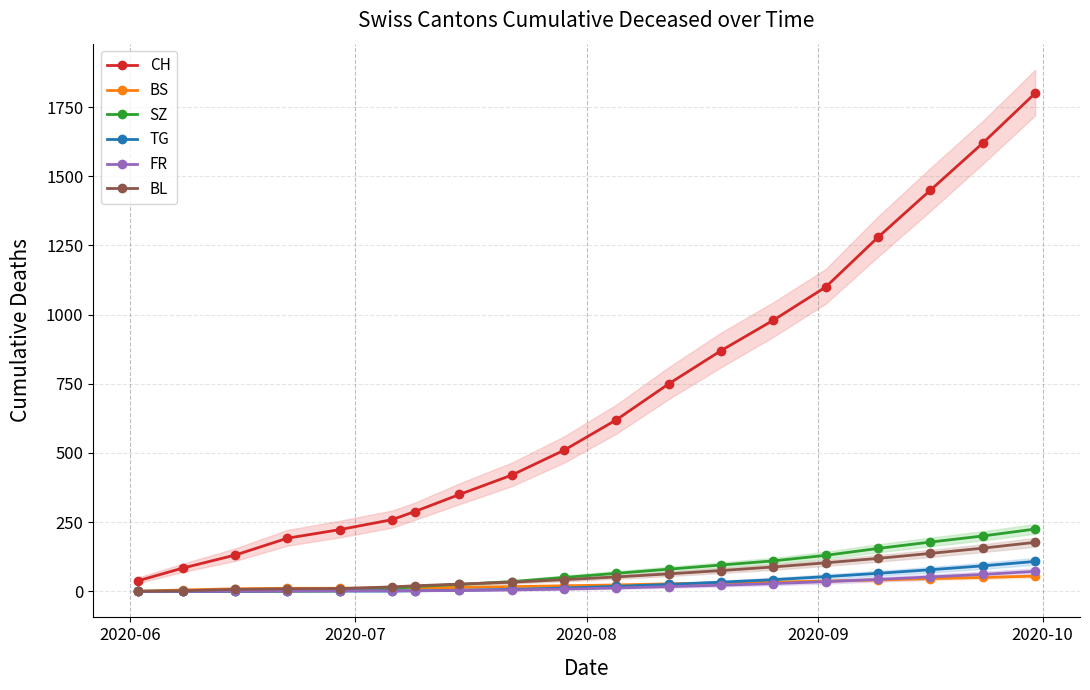

What is the maximum value for BS?

55